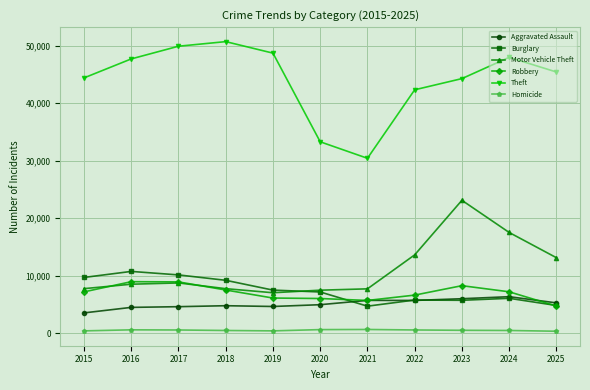

What is the value of the Burglary point at the 5th from the left?

7495